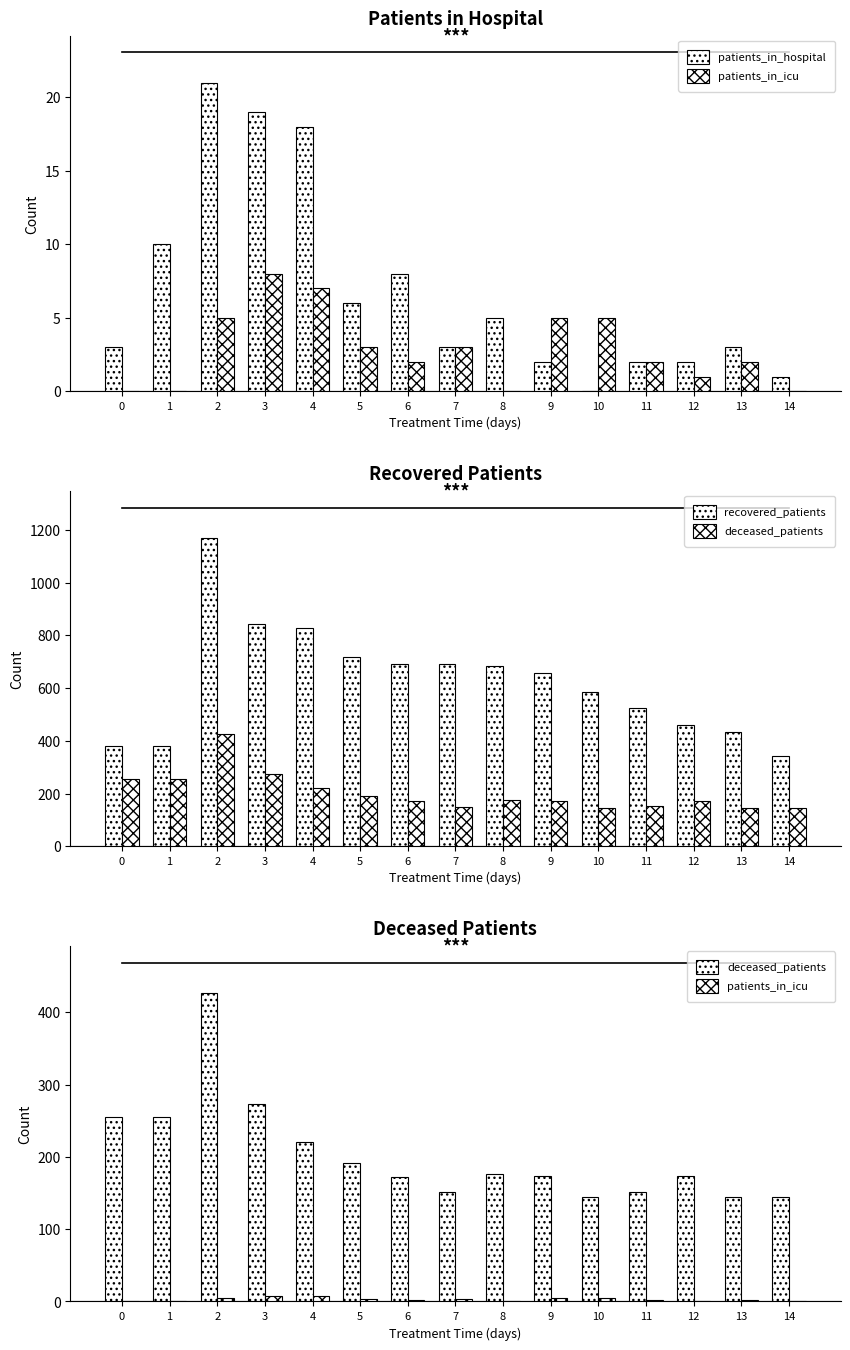

Rank the series at 8 from lowest to highest value.

patients_in_icu, patients_in_hospital, deceased_patients, recovered_patients